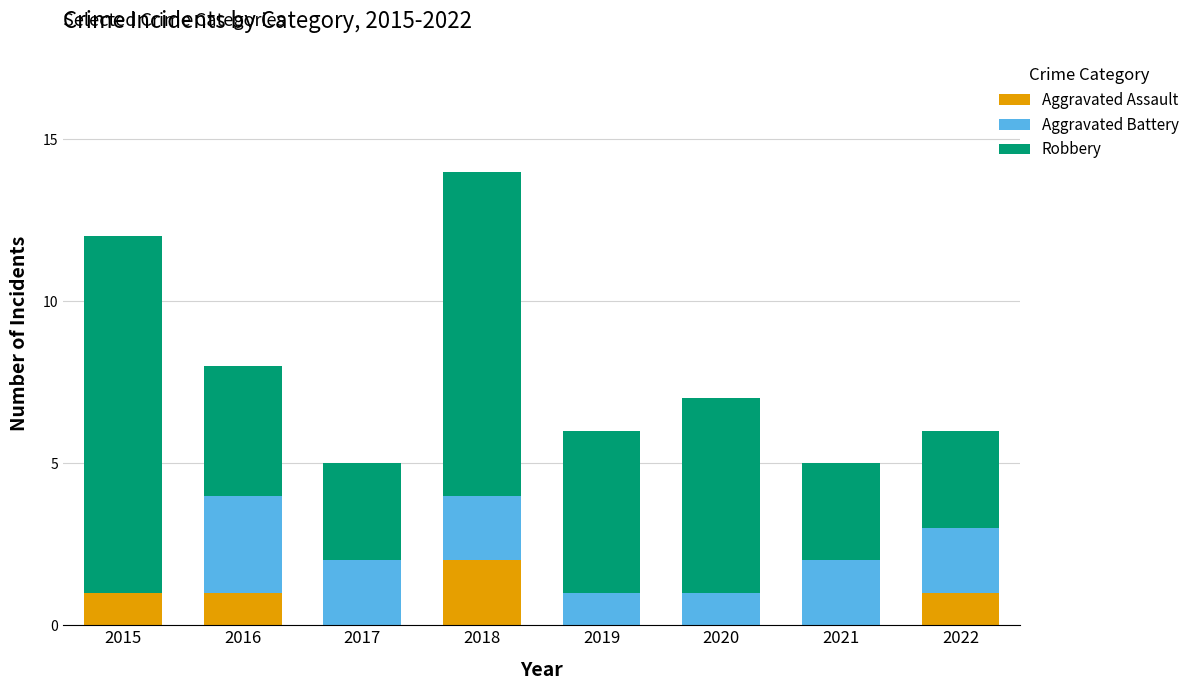

At which label does Aggravated Assault reach its peak?

2018